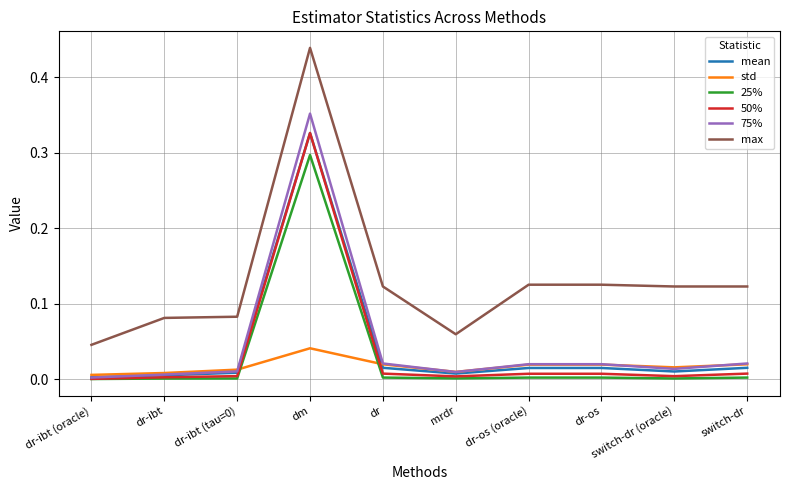

True or false: 25% has a value of 0.0 at dr.

True